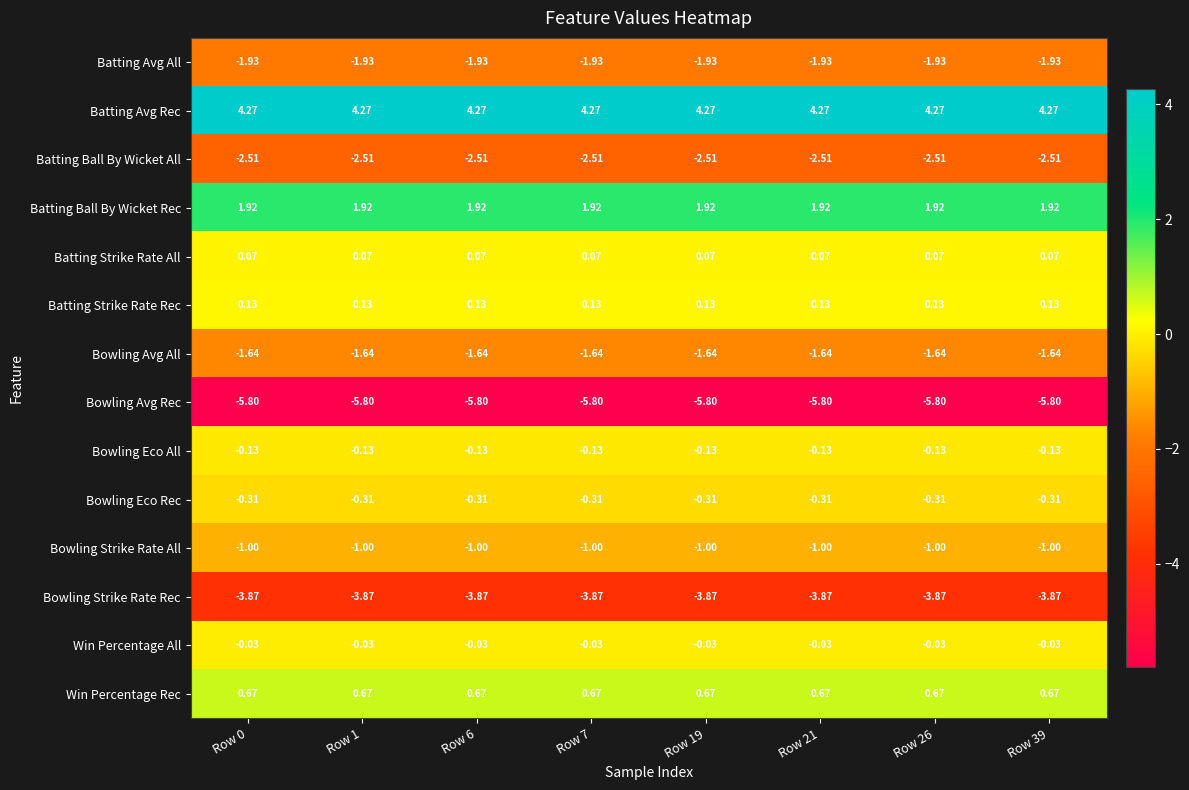

Is the value of Batting Avg Rec at Row 21 greater than the value of Bowling Eco All at Row 6?

Yes